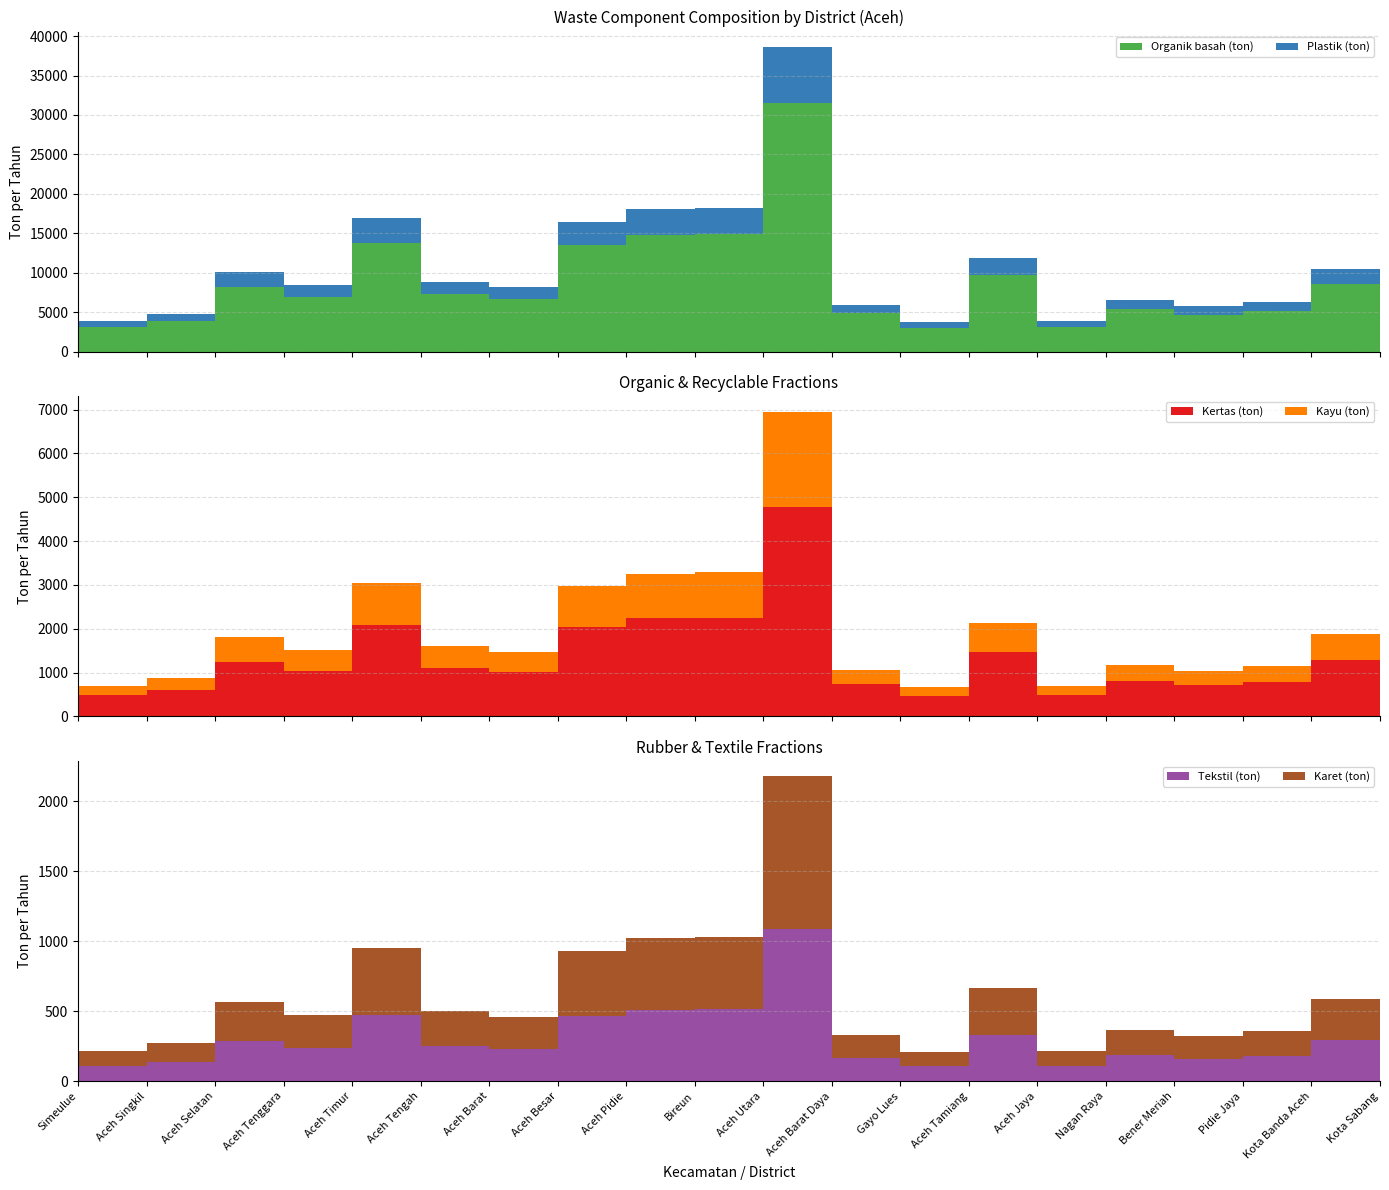

Reading left to right, what are all the values shown in this chart?

Organik basah (ton): 3152.1	3924.0	8242.3	6852.5	13799.0	7246.3	6643.8	13452.3	14778.1	14901.9	31566.7	4824.7	3045.6	9643.3	3173.6	5346.3	4680.8	5181.0	8553.5	1173.4
Plastik (ton): 706.5	879.5	1847.4	1535.9	3092.9	1624.2	1489.1	3015.2	3312.3	3340.1	7075.3	1081.4	682.6	2161.4	711.3	1198.3	1049.1	1161.3	1917.2	263.0
Kertas (ton): 476.9	593.7	1247.0	1036.7	2087.7	1096.3	1005.2	2035.2	2235.8	2254.6	4775.8	729.9	460.8	1459.0	480.1	808.9	708.2	783.9	1294.1	177.5
Kayu (ton): 217.4	270.6	568.4	472.6	951.6	499.8	458.2	927.7	1019.2	1027.7	2177.0	332.7	210.0	665.0	218.9	368.7	322.8	357.3	589.9	80.9
Tekstil (ton): 108.7	135.3	284.2	236.3	475.8	249.9	229.1	463.9	509.6	513.9	1088.5	166.4	105.0	332.5	109.4	184.4	161.4	178.7	294.9	40.5
Karet (ton): 108.7	135.3	284.2	236.3	475.8	249.9	229.1	463.9	509.6	513.9	1088.5	166.4	105.0	332.5	109.4	184.4	161.4	178.7	294.9	40.5